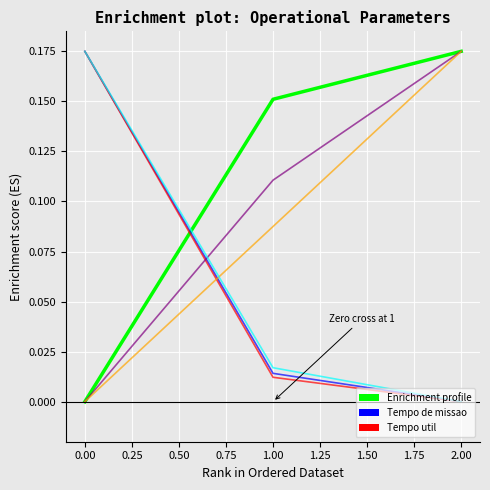

What is the total value across all series at 2.00?

0.5